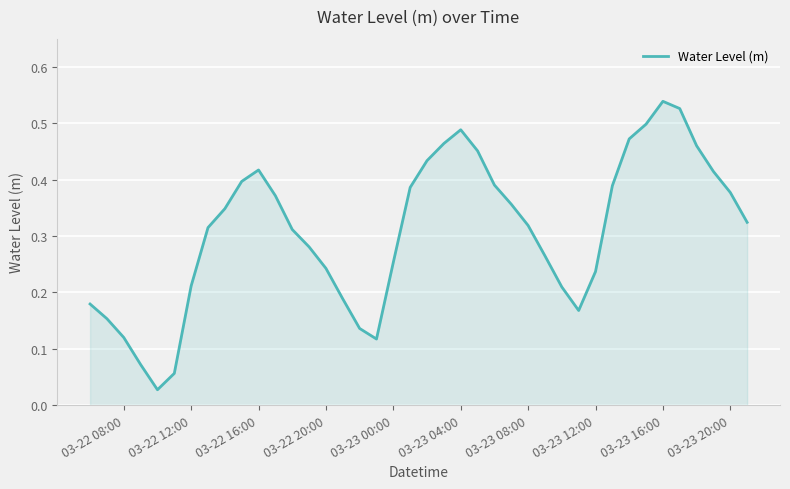

The chart shows a value of 0.6 at 03-23 20:00. True or false?

False